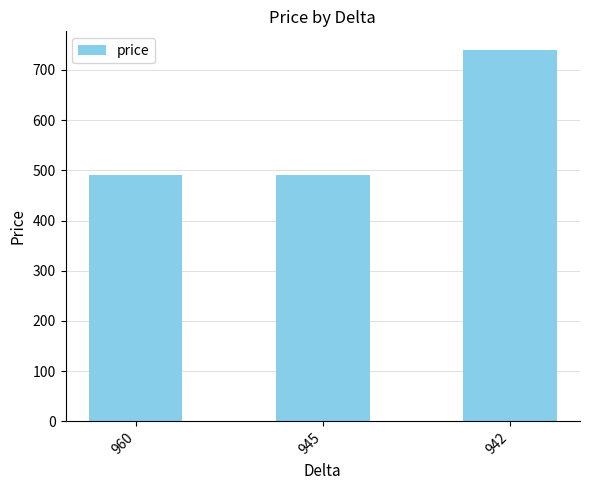

How many series are shown in this chart?

1